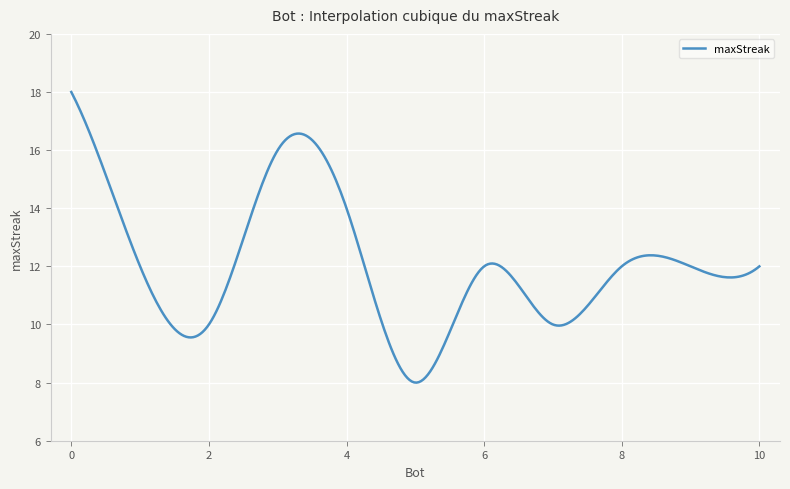

What is the smallest value displayed?

8.0